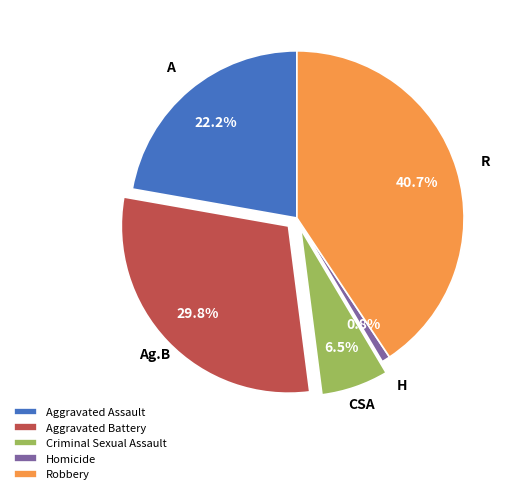

How much of the chart is everything except Homicide?

99.2%